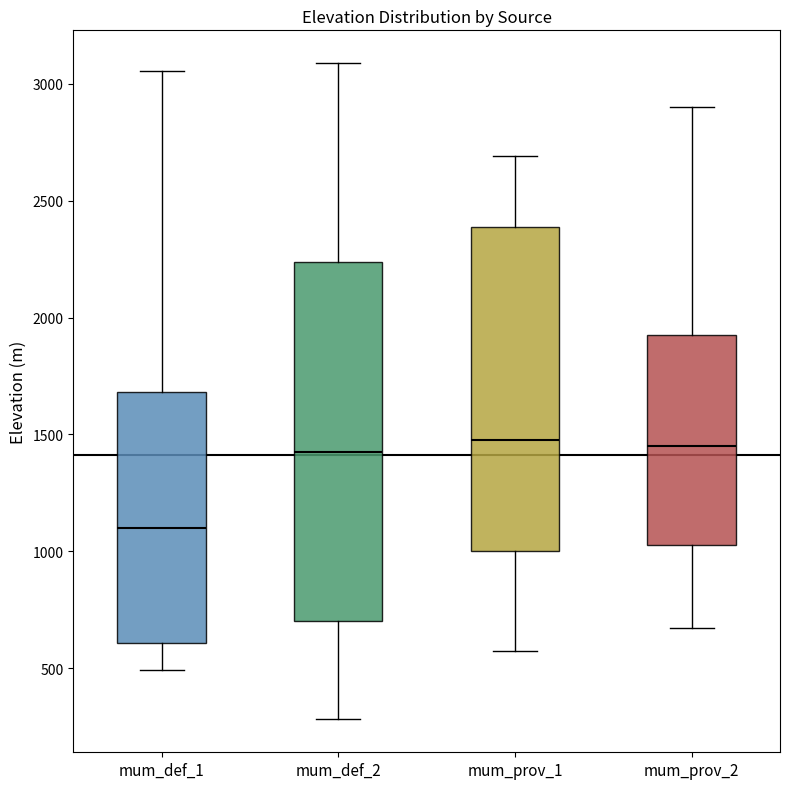

Reading left to right, transcribe this box plot: for each box, give where its median line is, the range the box spans, and where its two whiskers end, as read against the y-axis. The values are not printed on the chart, so give them approximately, as read against the axis.

mum_def_1: median 1100, box 600 to 1700, whiskers 500 to 3050
mum_def_2: median 1450, box 700 to 2250, whiskers 300 to 3100
mum_prov_1: median 1500, box 1000 to 2400, whiskers 550 to 2700
mum_prov_2: median 1450, box 1050 to 1950, whiskers 650 to 2900